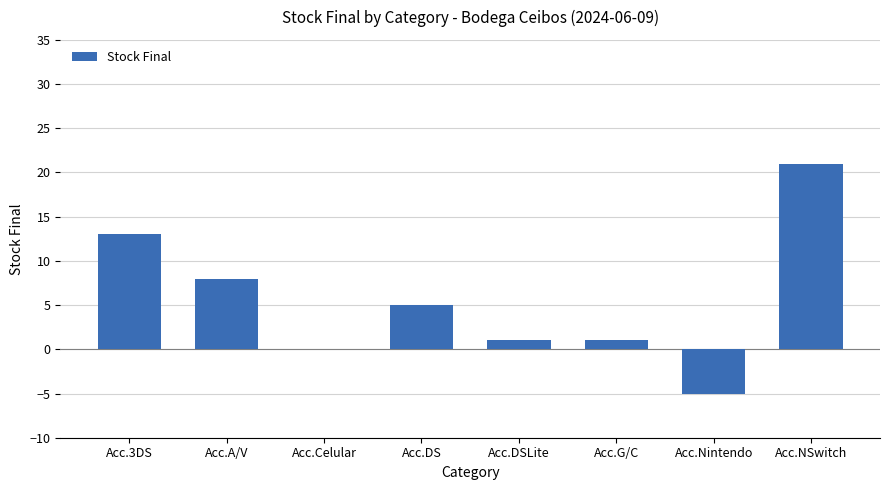

True or false: the data shows 9 at Acc.3DS.

False